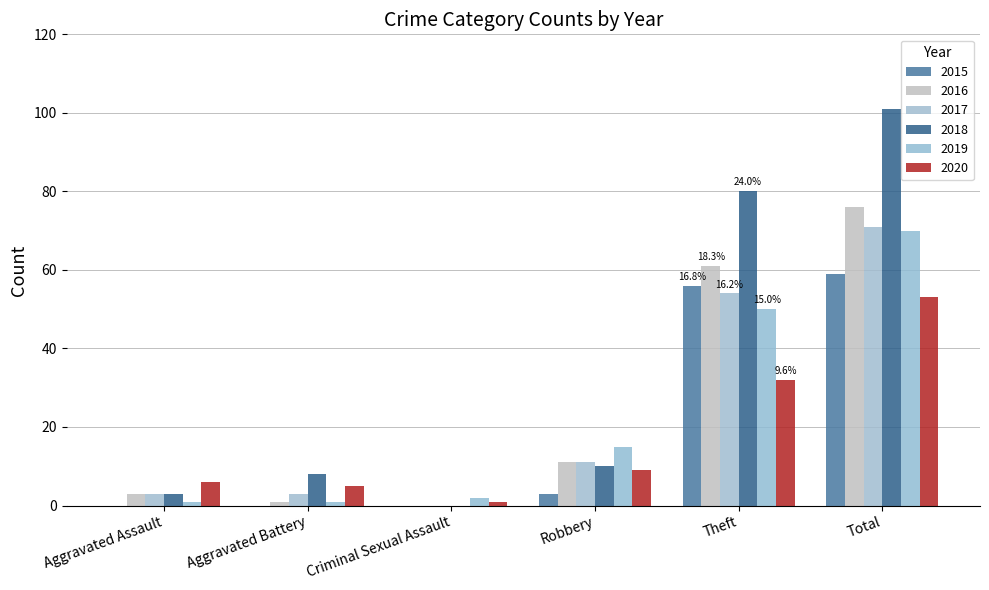

Which series has the largest range (max minus min)?

2018